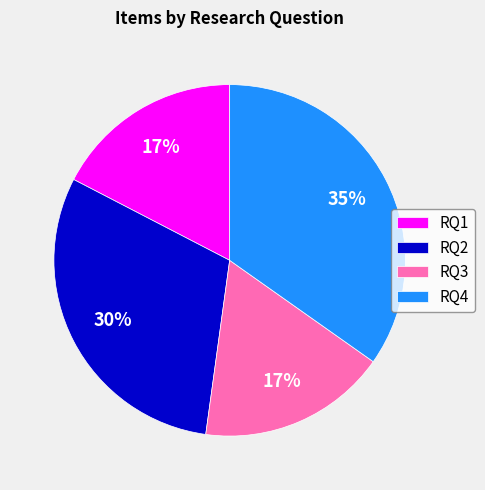

What percentage is the RQ3 slice, to the nearest percent?

17%